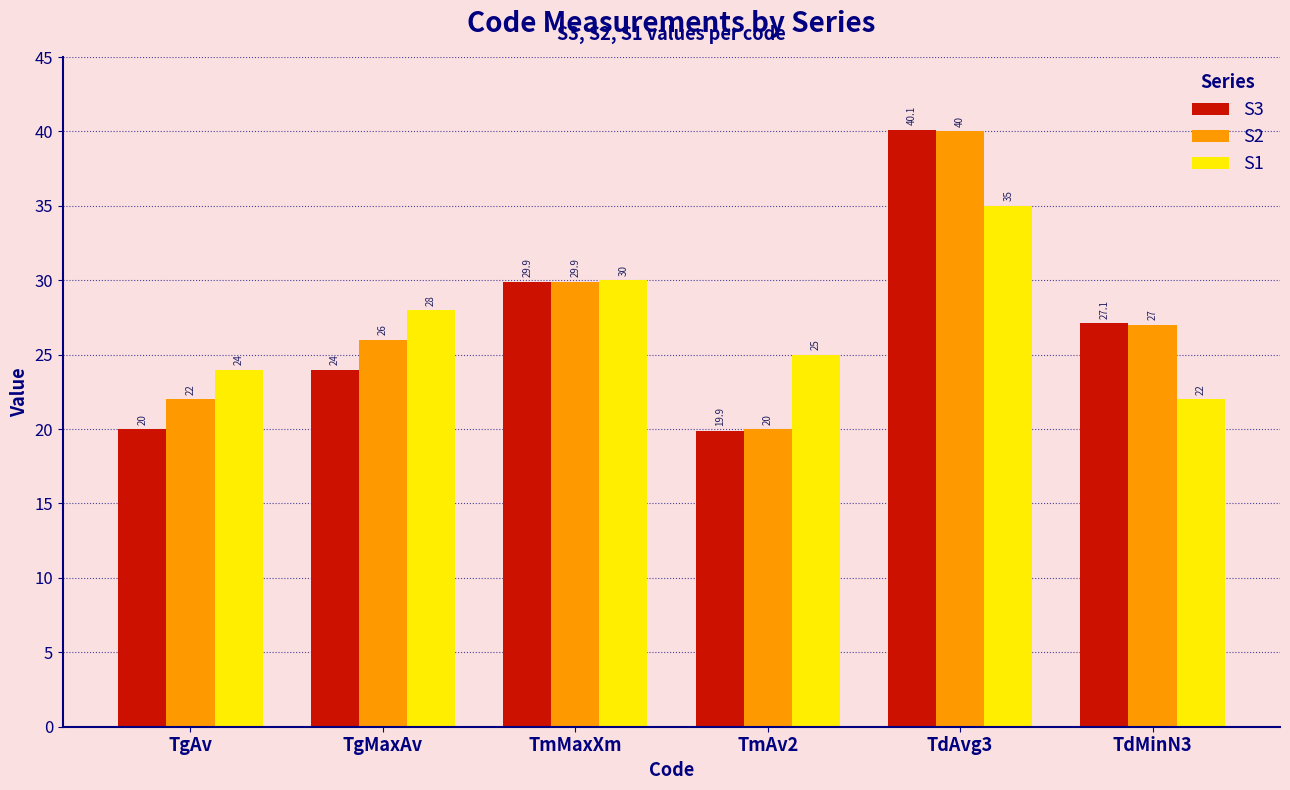

The value of S2 at TgAv is 12.7. True or false?

False